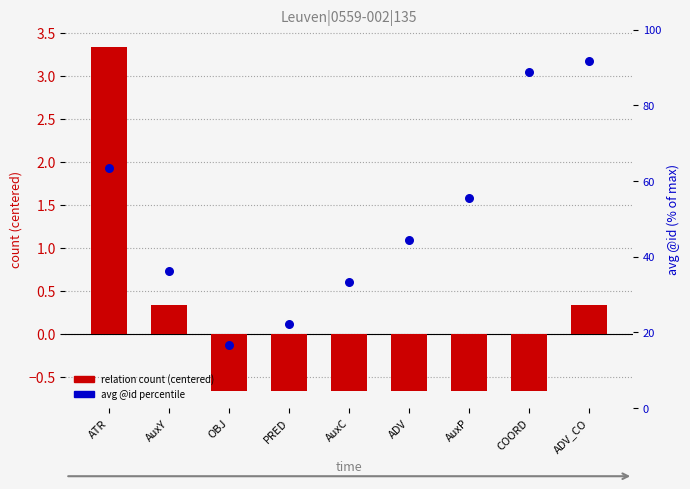

Which series has the widest spread of Y values?

avg @id (percentile)